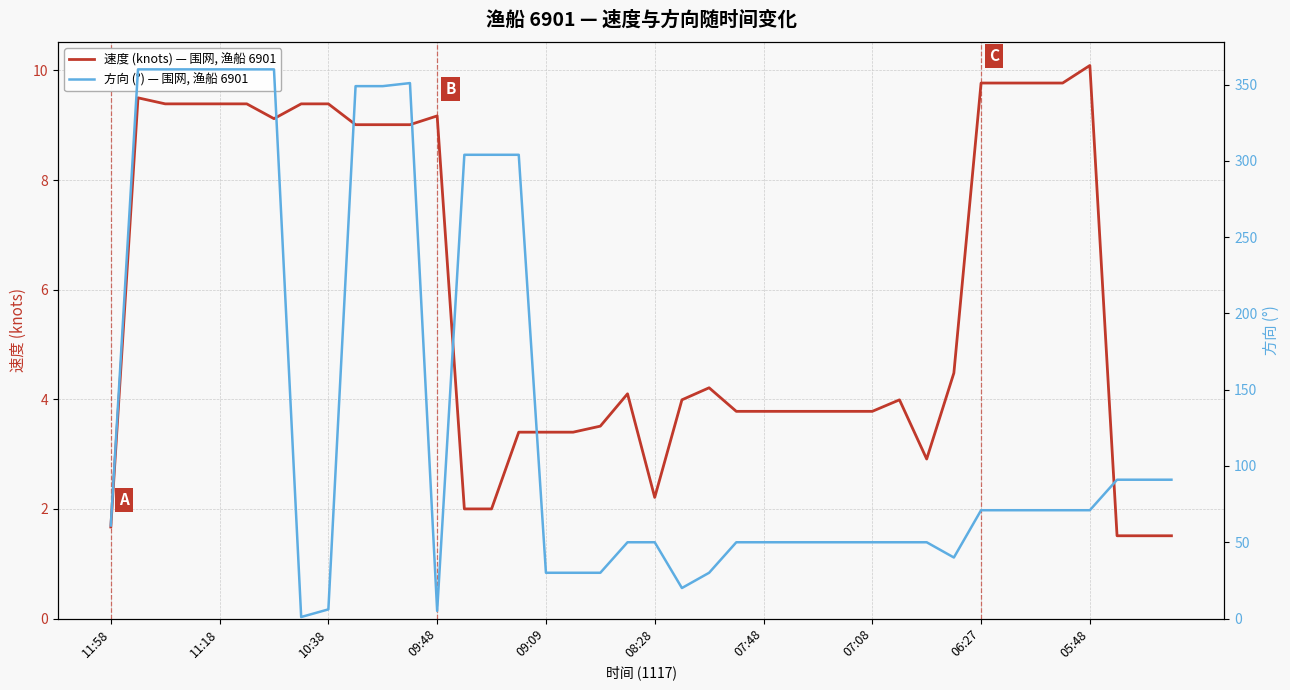

What is the minimum value for 速度 (knots) — 围网, 渔船 6901?

1.5